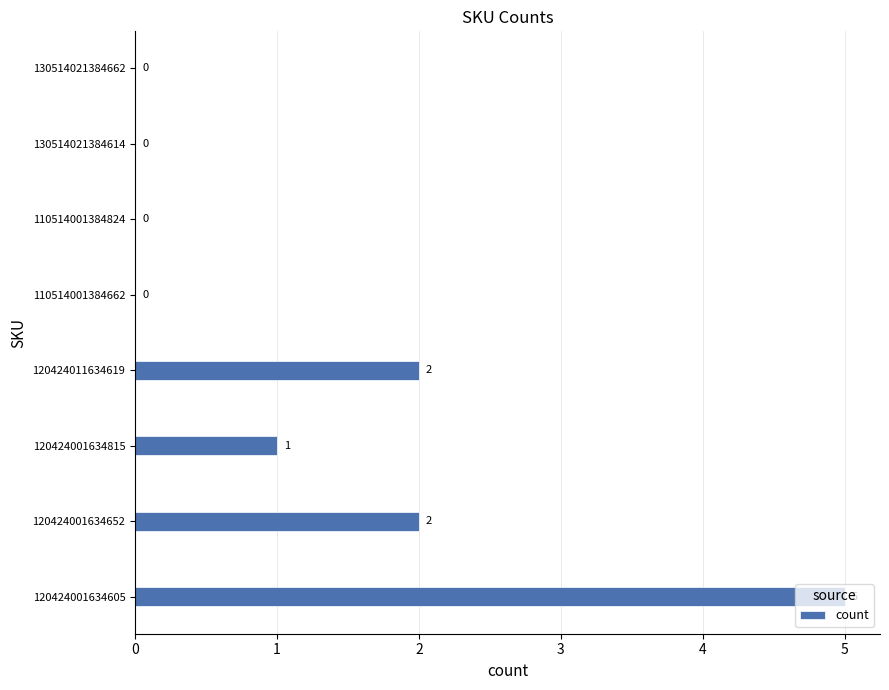

Count the values in the range 0 to 2.

7